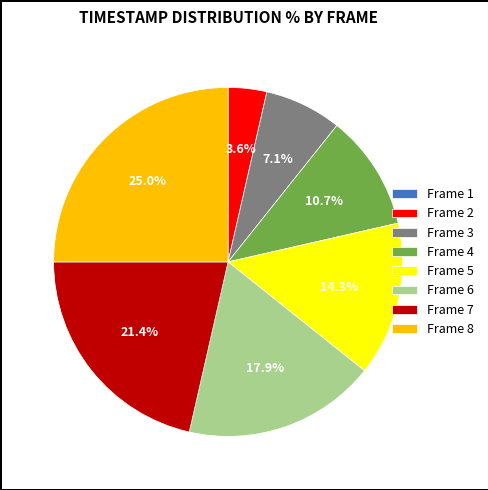

To the nearest percent, what percentage of the pie is Frame 5?

14%